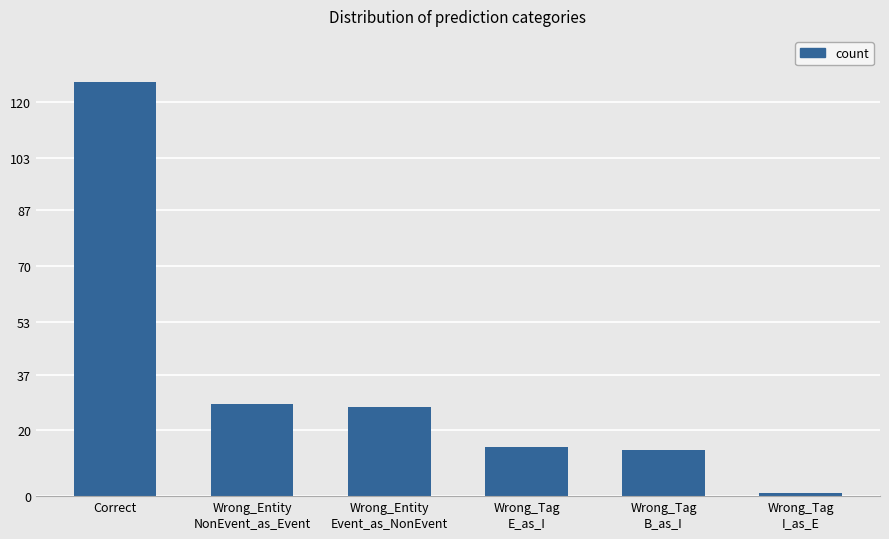

Reading right to left, list all the values displayed in this chart.

Wrong_Tag
I_as_E=1	Wrong_Tag
B_as_I=14	Wrong_Tag
E_as_I=15	Wrong_Entity
Event_as_NonEvent=27	Wrong_Entity
NonEvent_as_Event=28	Correct=126